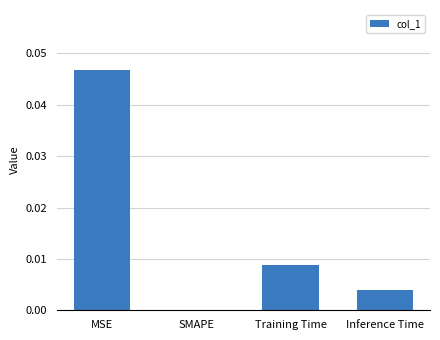

How many series are shown in this chart?

1